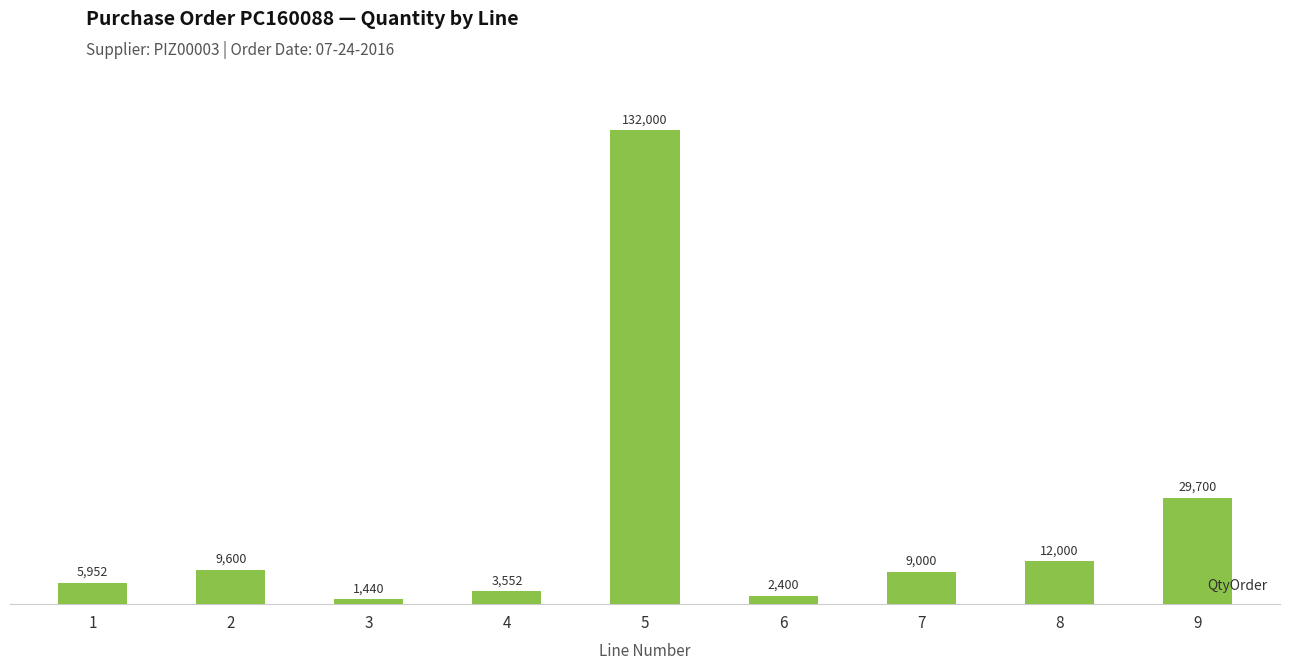

What is the average value?

22849